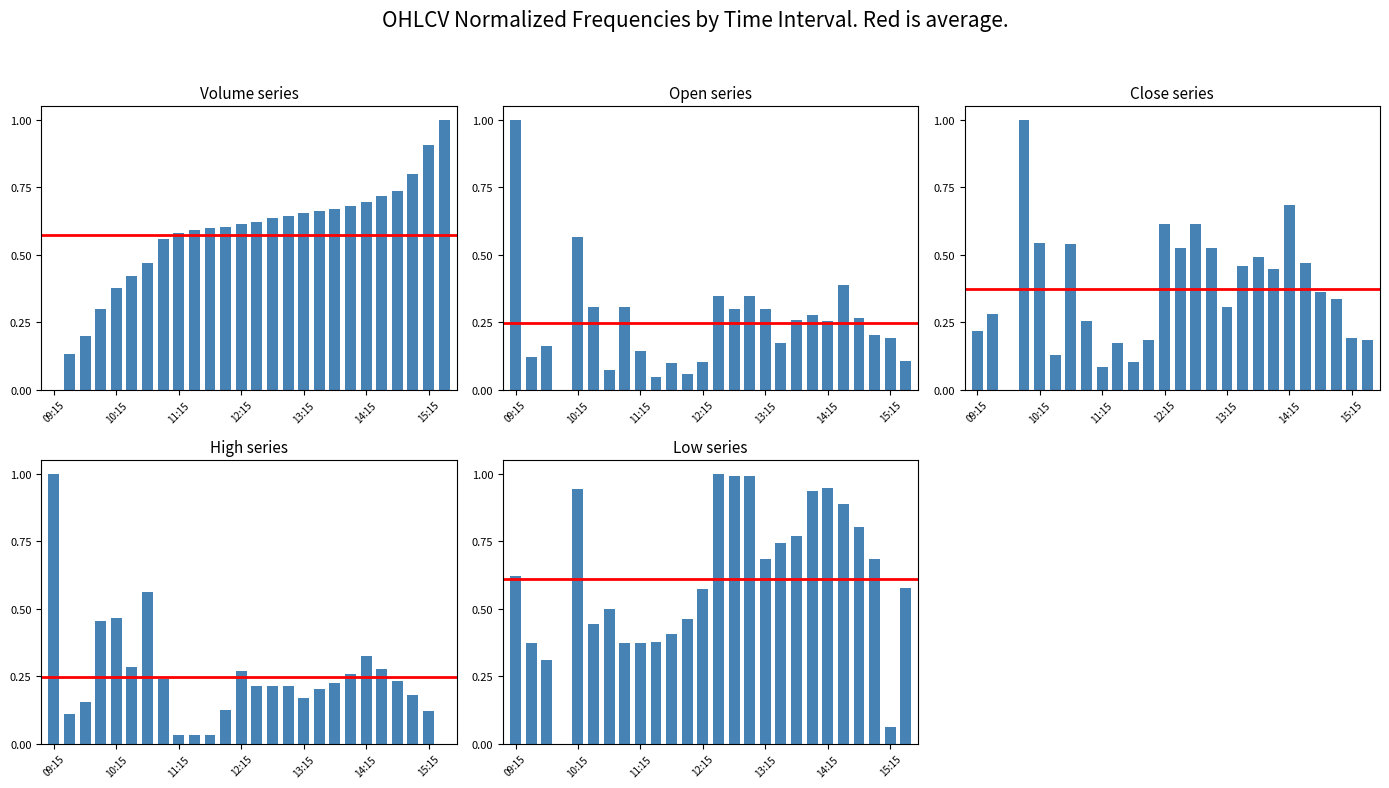

Where is Close nearest to the value 0?

11:15